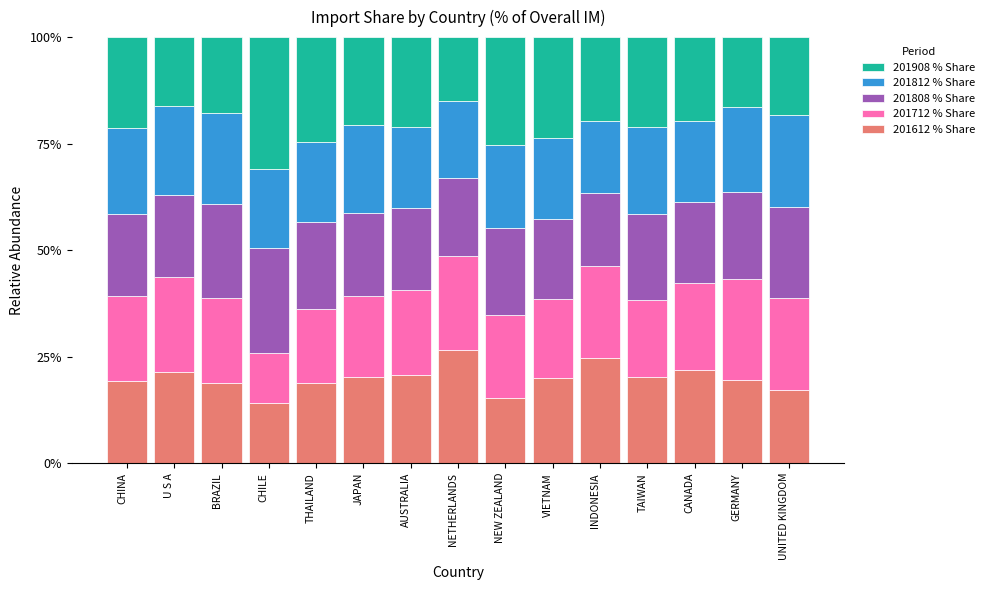

What value does the 201612 % Share series have at JAPAN?

20.3